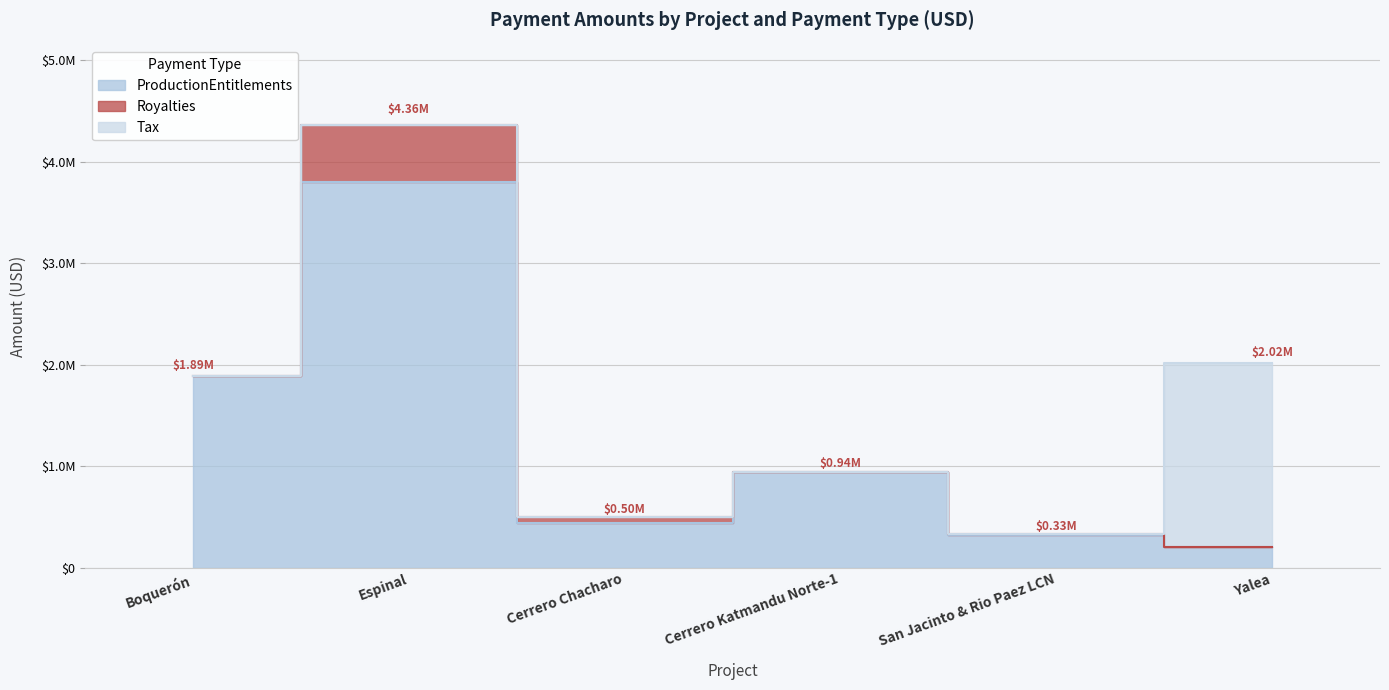

At how many categories does at least one series exceed 1982024?

1